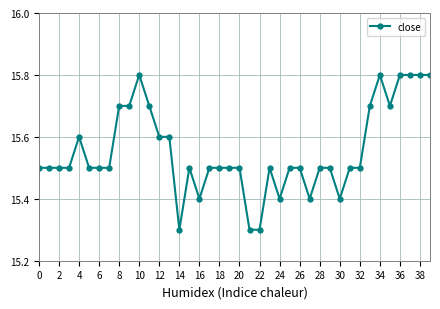

True or false: the data has more than 0 interior local peaks.

True